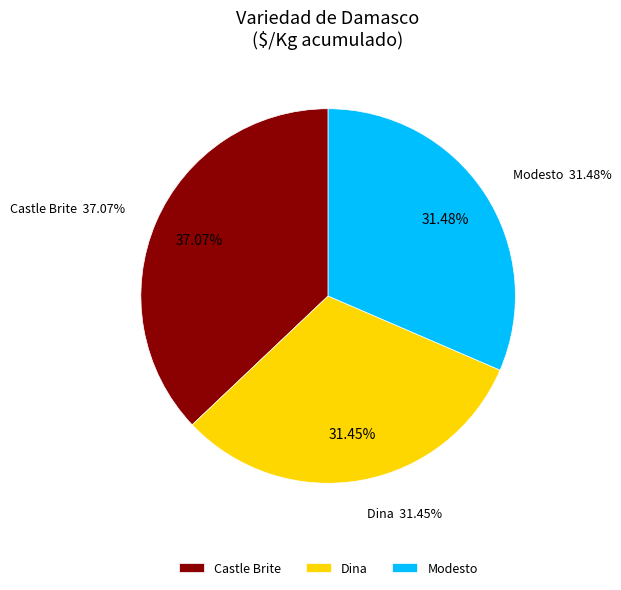

How much of the chart is everything except Castle Brite?

63.0%